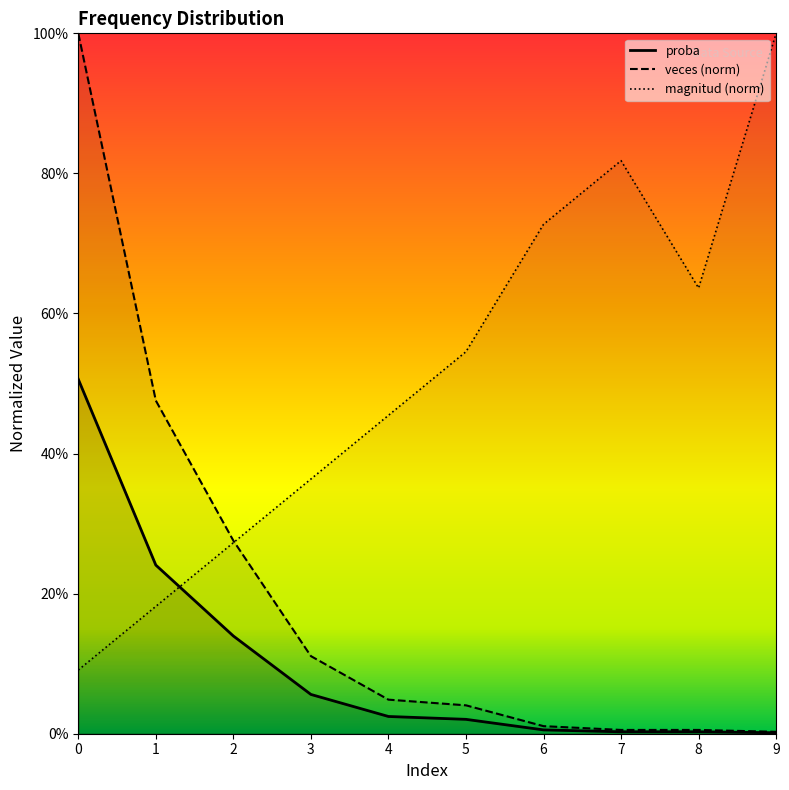

What is the highest value of the proba series?

0.5